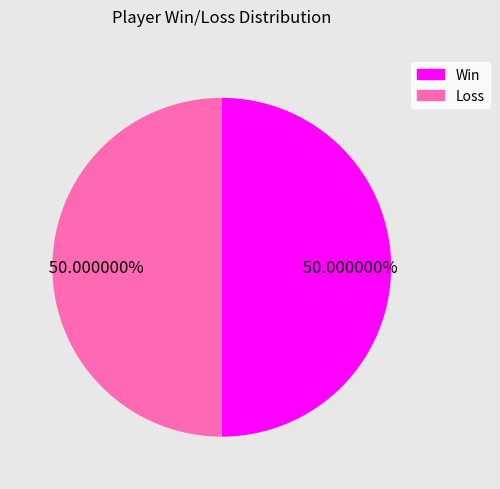

How many segments does this pie chart have?

2